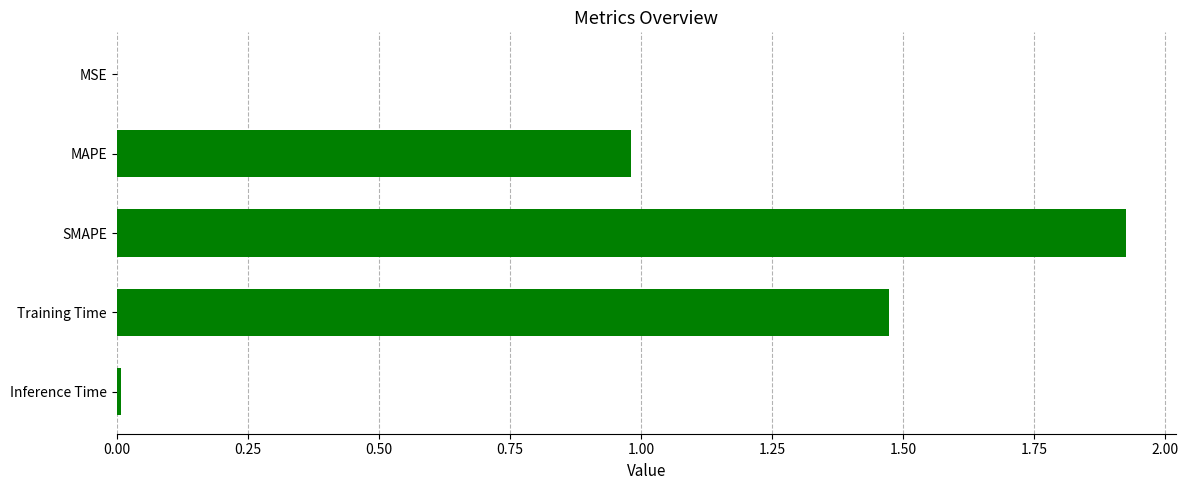

What is the change in value from MAPE to SMAPE?

+0.9